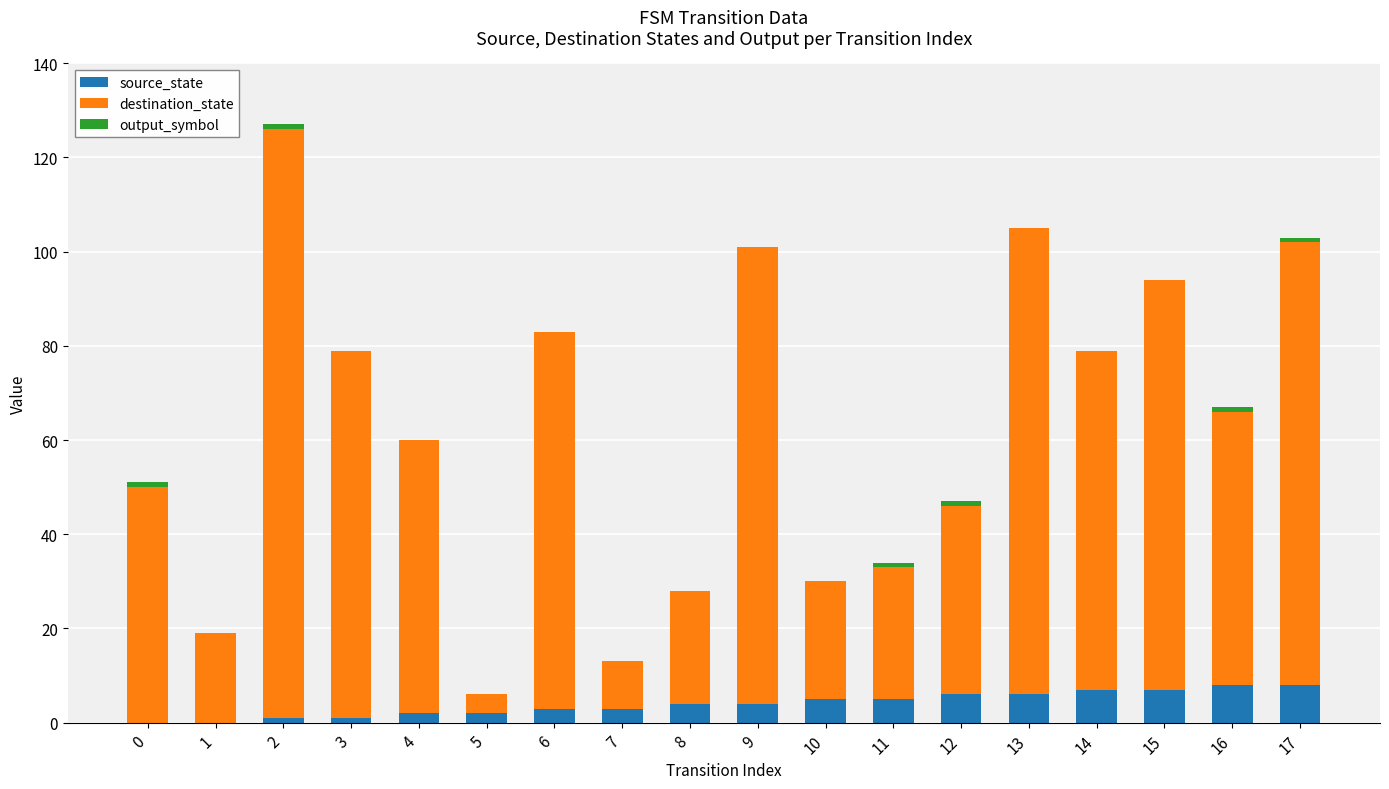

True or false: source_state has a value of 4 at 8.

True